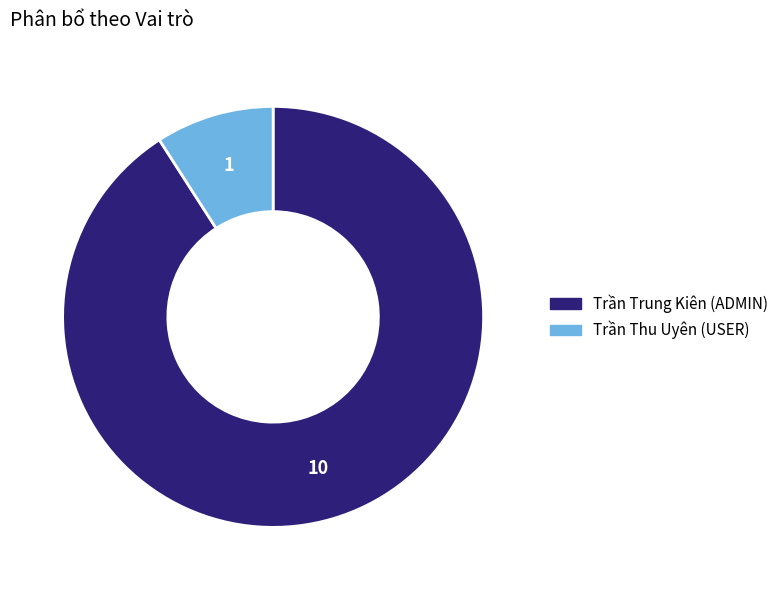

Combined, do Trần Trung Kiên (ADMIN) and Trần Thu Uyên (USER) account for over 50%?

Yes